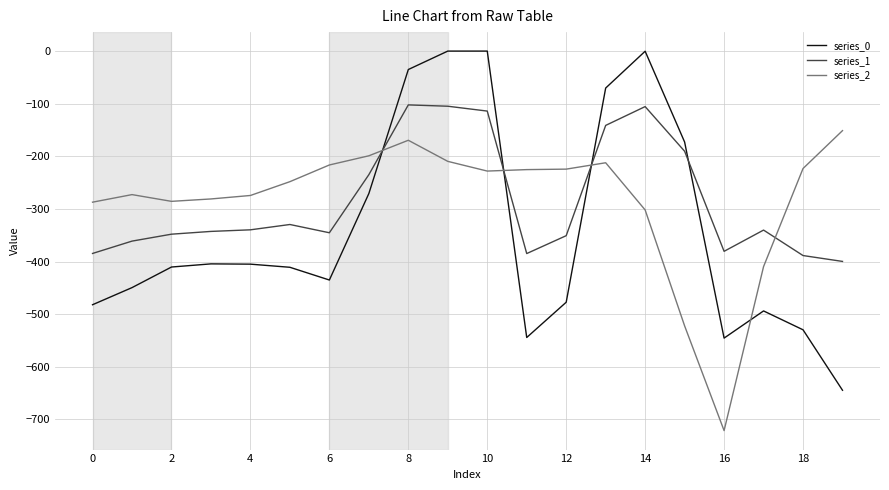

Which series has the largest range (max minus min)?

series_0